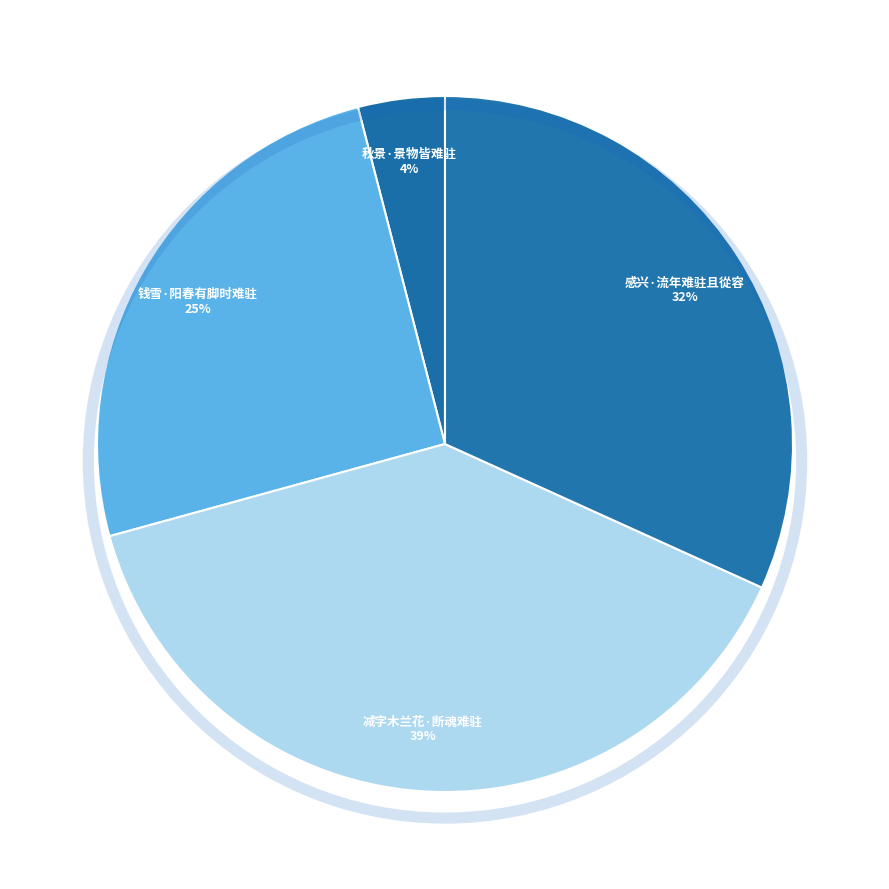

Rank the categories by value from lowest to highest.

秋景·景物皆难驻, 钱雪·阳春有脚时难驻, 感兴·流年难驻且從容, 减字木兰花·断魂难驻